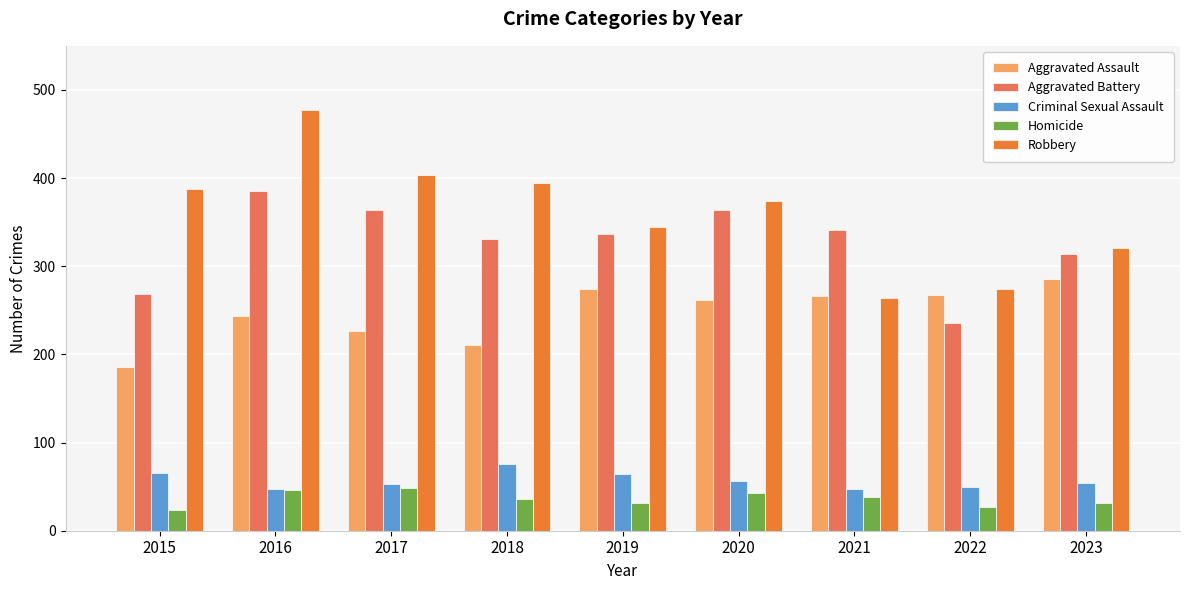

Where does the Homicide series first go above 36?

2016